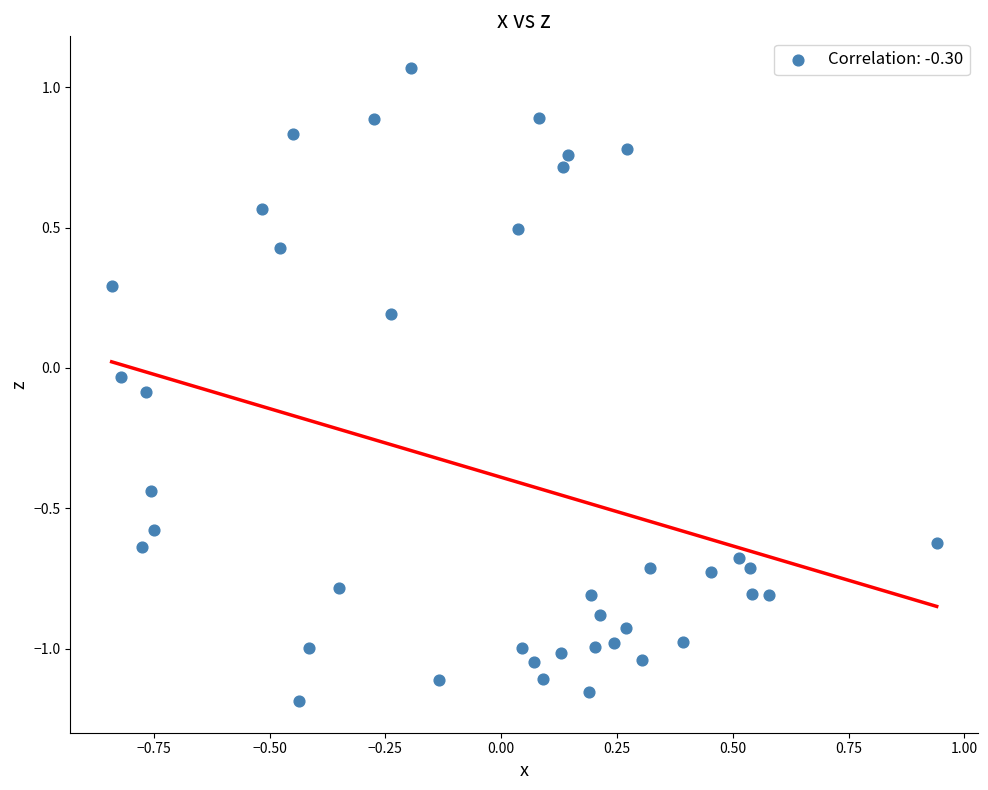

What is the range of X values (max minus min)?

1.8